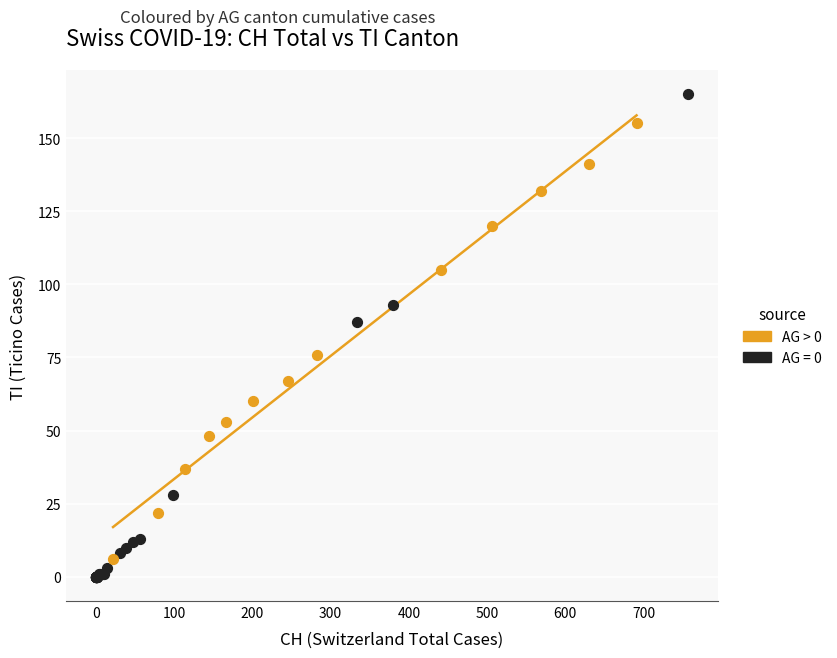

Which series reaches the maximum Y coordinate?

AG = 0